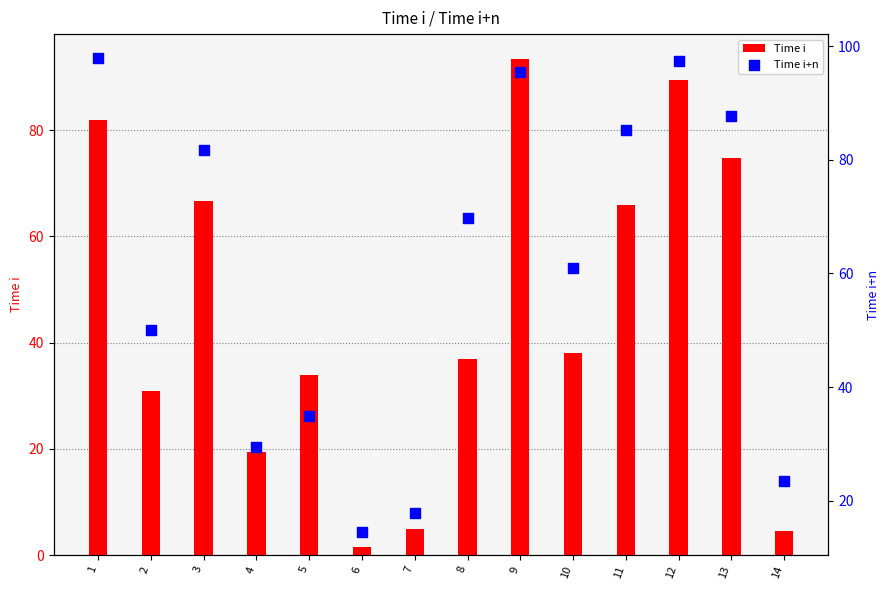

What is the total value across all series at 4?

48.9